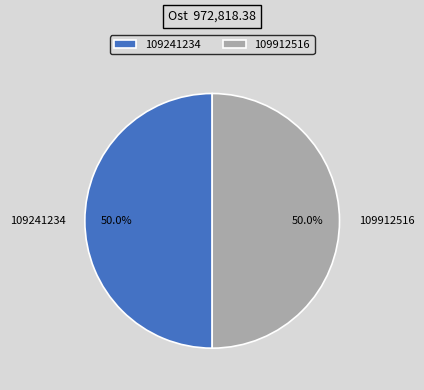

What portion of the pie excludes 109241234?

50.0%